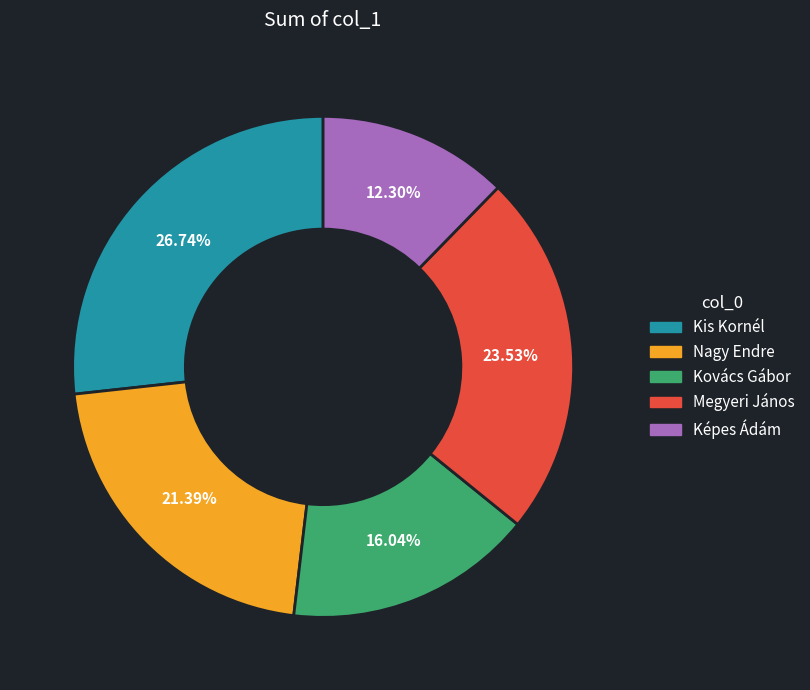

How many segments does this pie chart have?

5